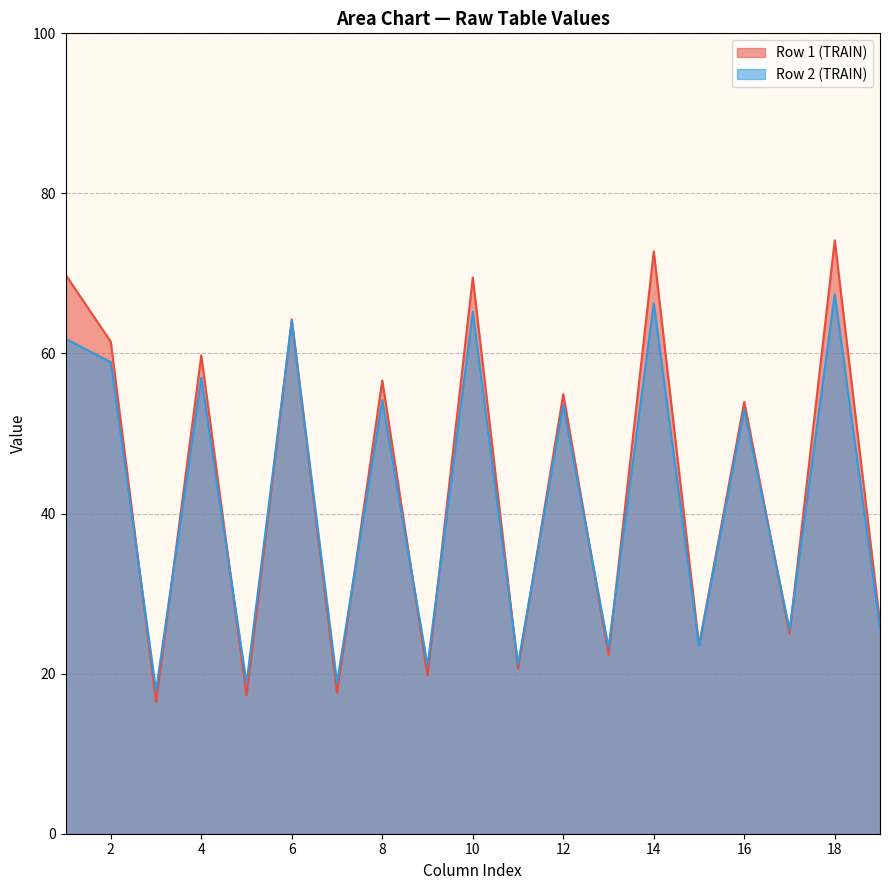

Between 10 and 11, which is larger?

10